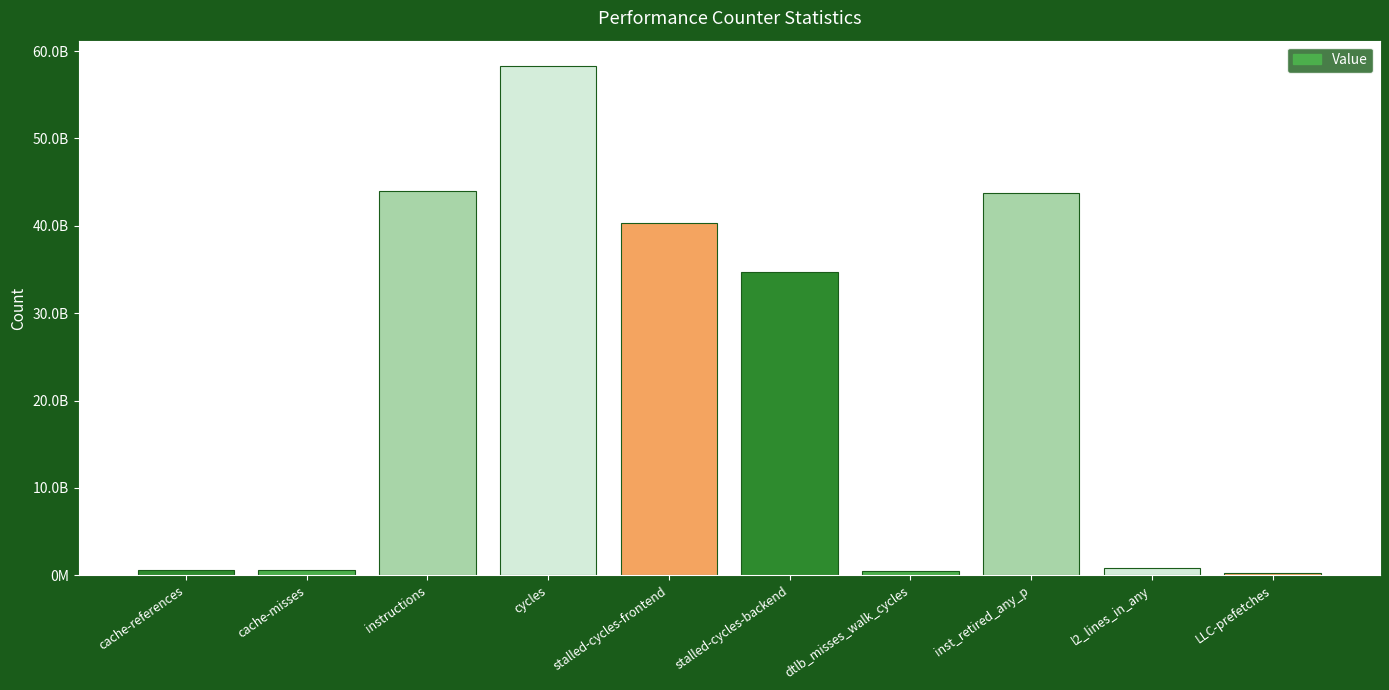

At which label does the data first exceed 34742809257?

instructions